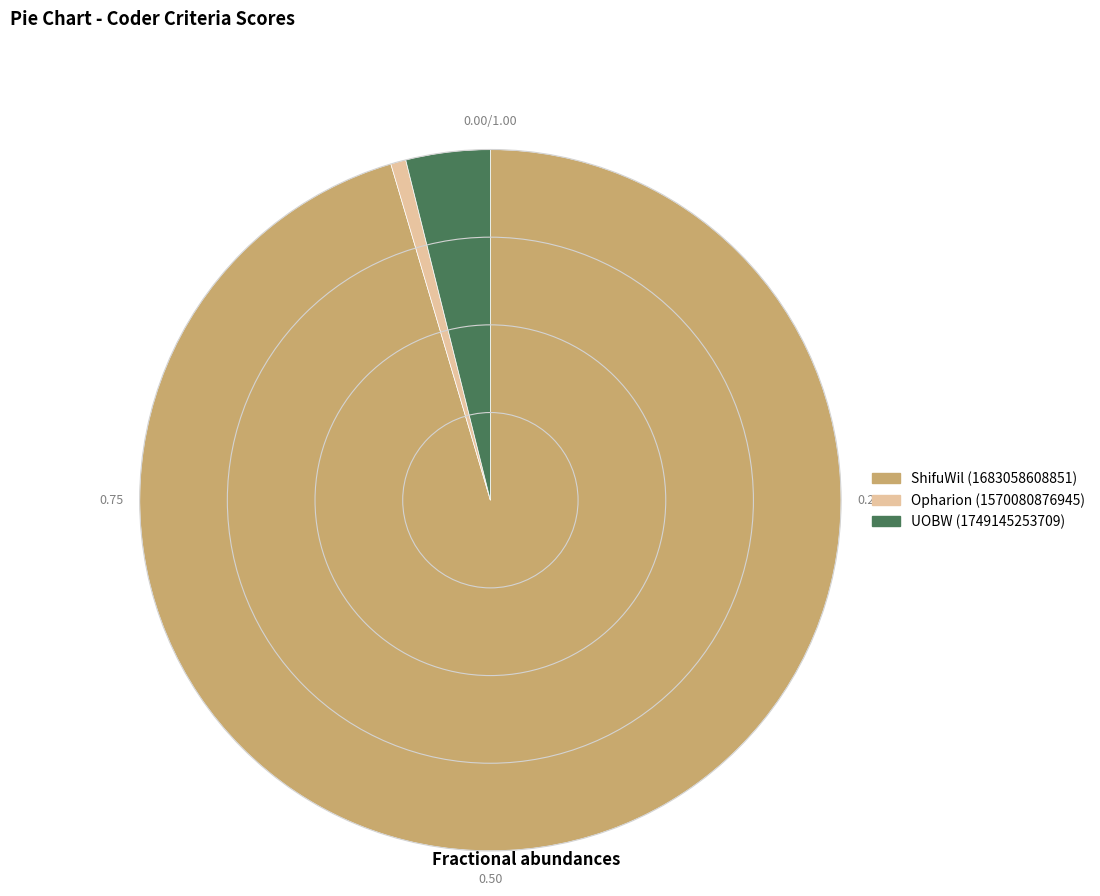

How many slices are in this pie chart?

3